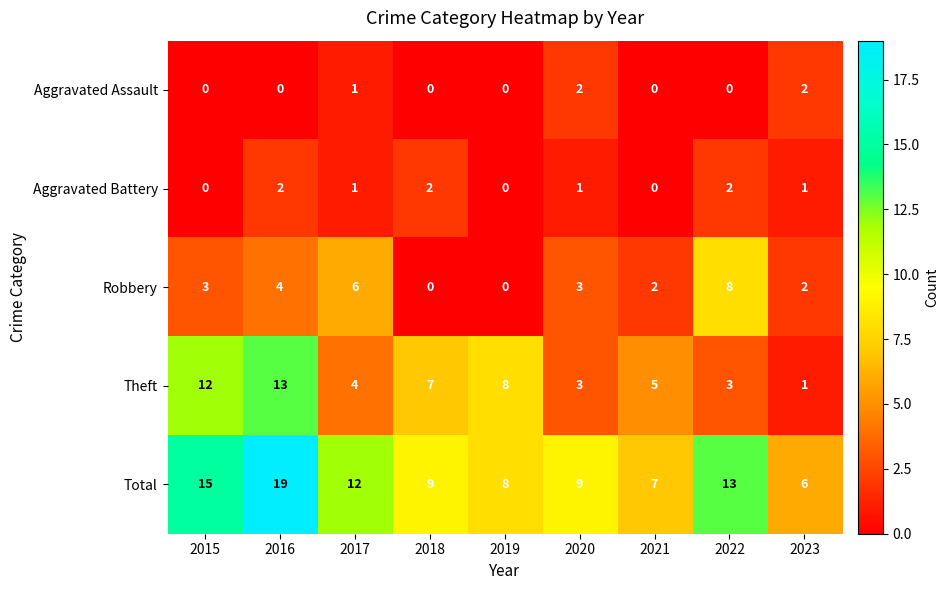

How many distinct data groups are displayed?

5